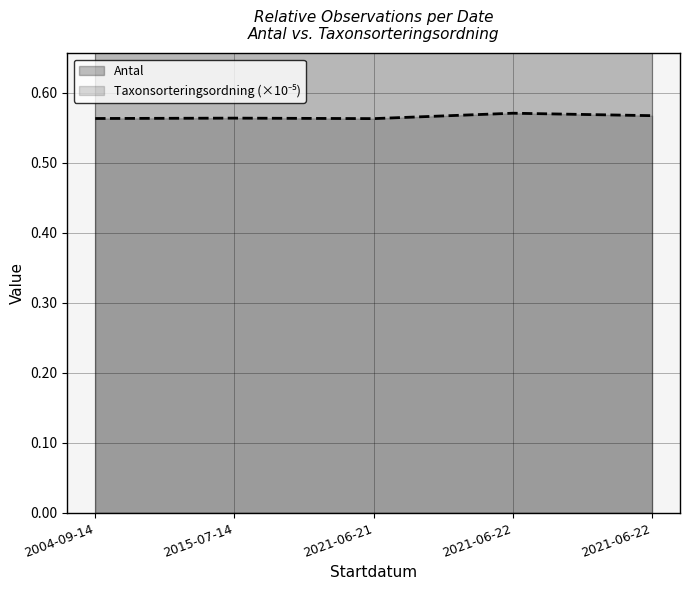

At which label does Antal reach its peak?

2004-09-14